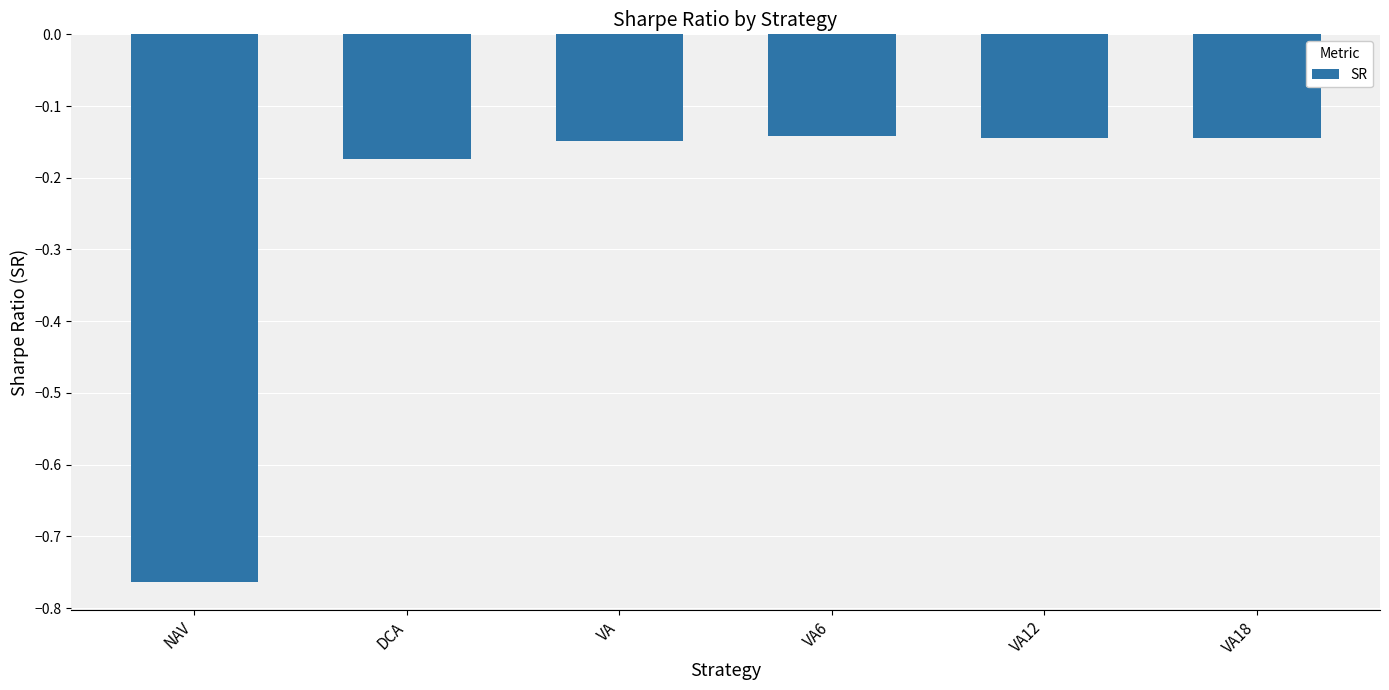

Which has a higher value, VA or DCA?

VA